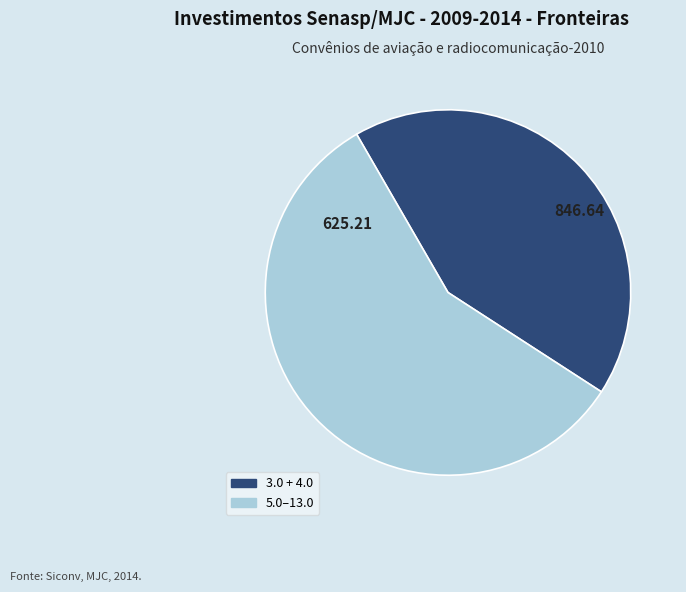

Does any single category account for the majority?

Yes